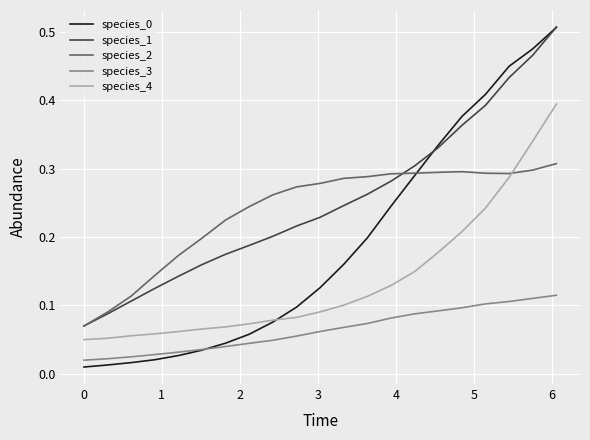

True or false: species_3 and species_4 cross at least once.

False